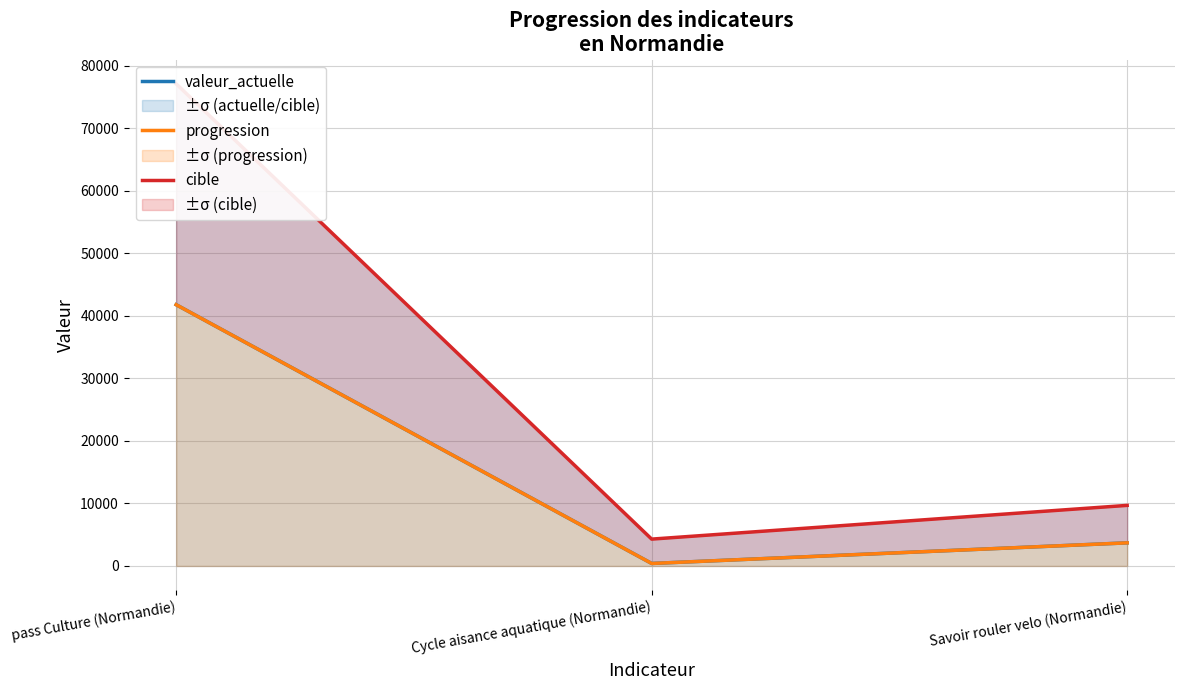

What is the label of the 3rd point from the right?

pass Culture (Normandie)